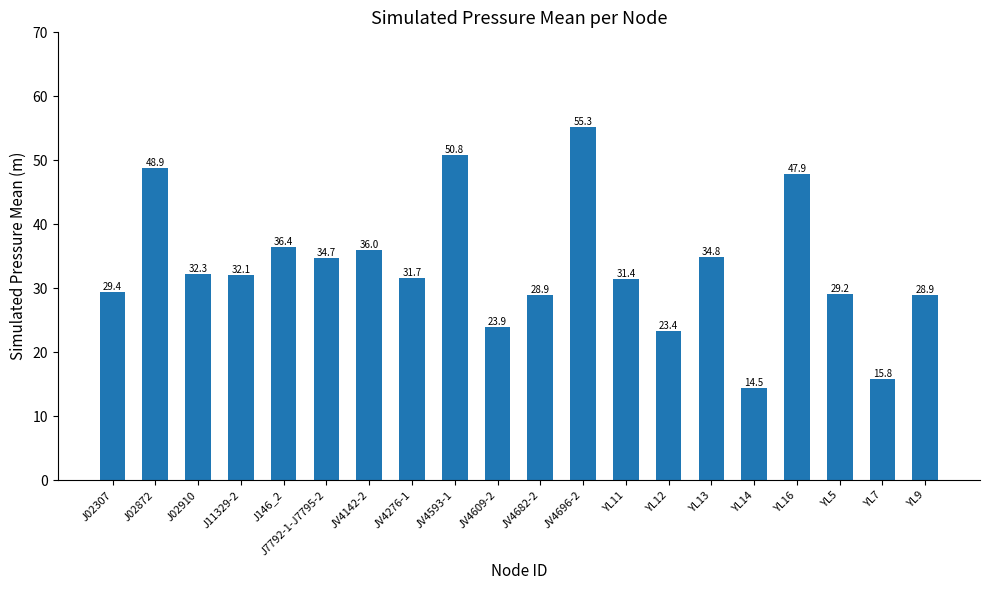

What is the label of the 9th bar from the left?

JV4593-1